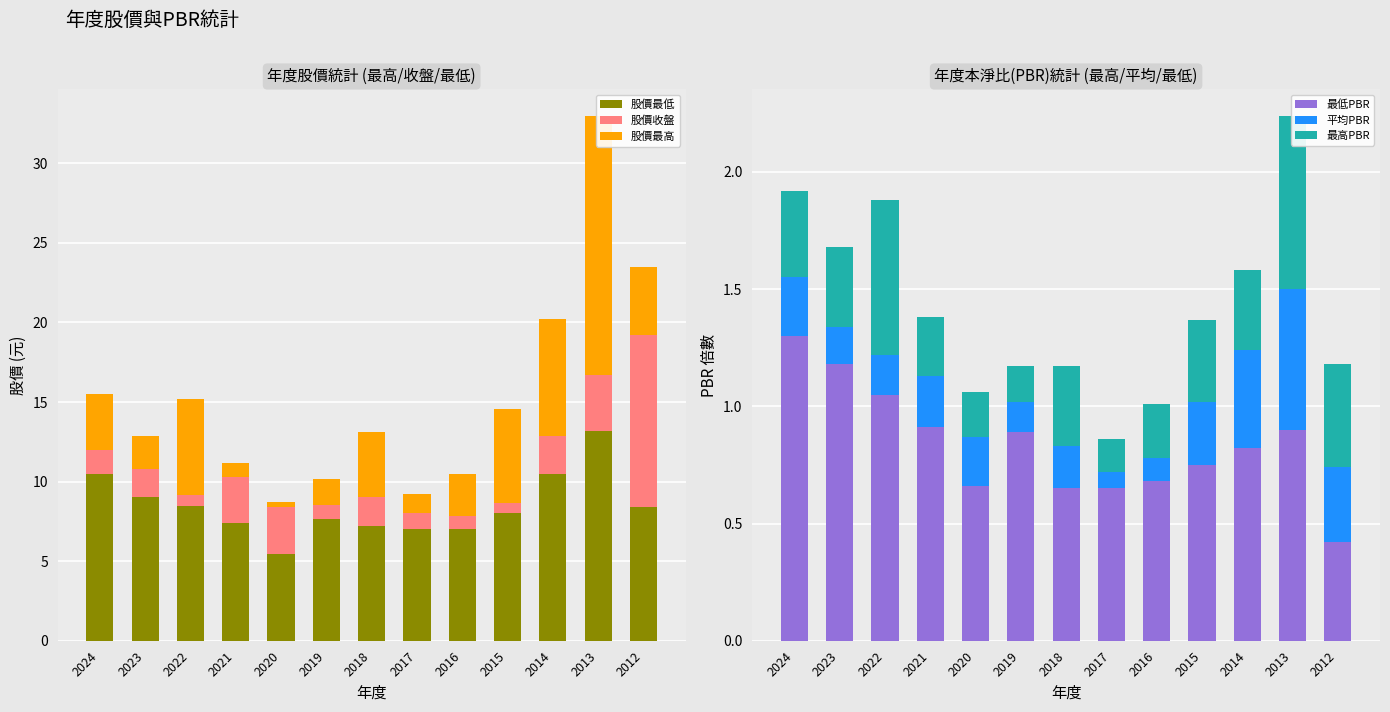

List the series in order of their peak value, lowest first.

平均PBR, 最高PBR, 最低PBR, 股價收盤, 股價最低, 股價最高